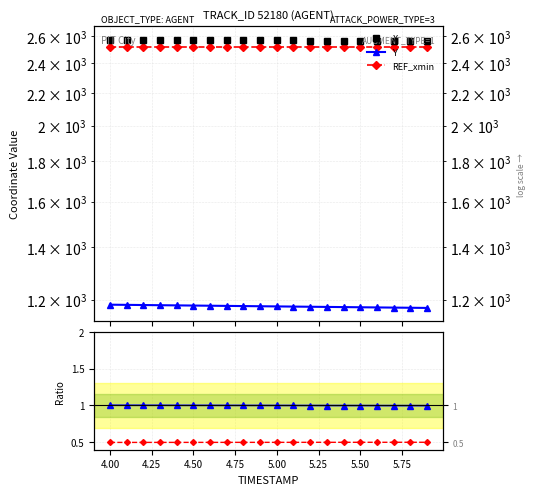

True or false: X and REF_xmin intersect in this chart.

False